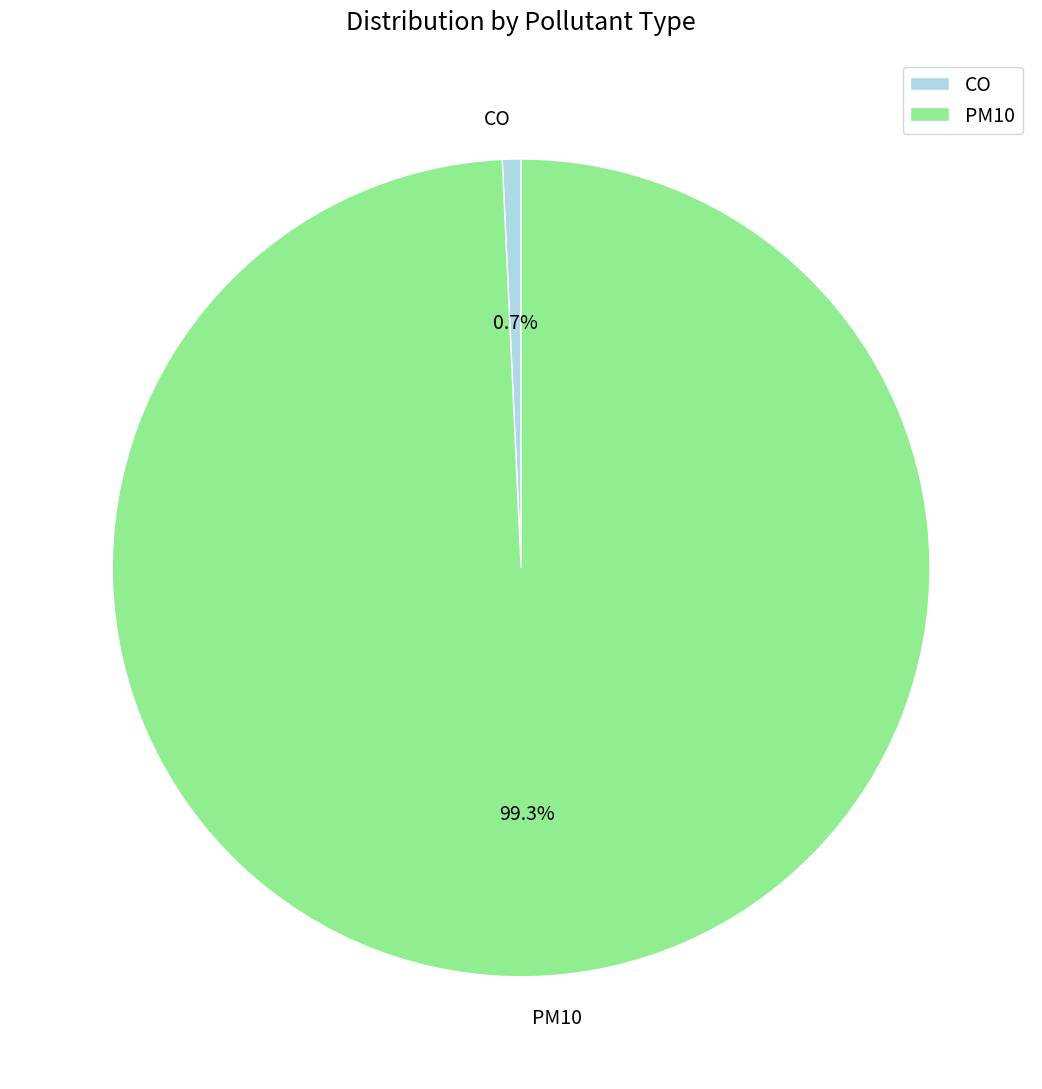

To the nearest percent, what is the average slice percentage?

50%